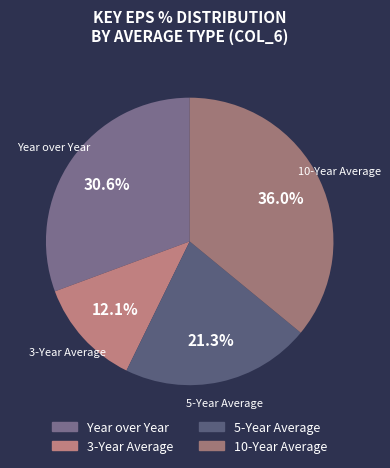

Is Year over Year the majority of the pie?

No